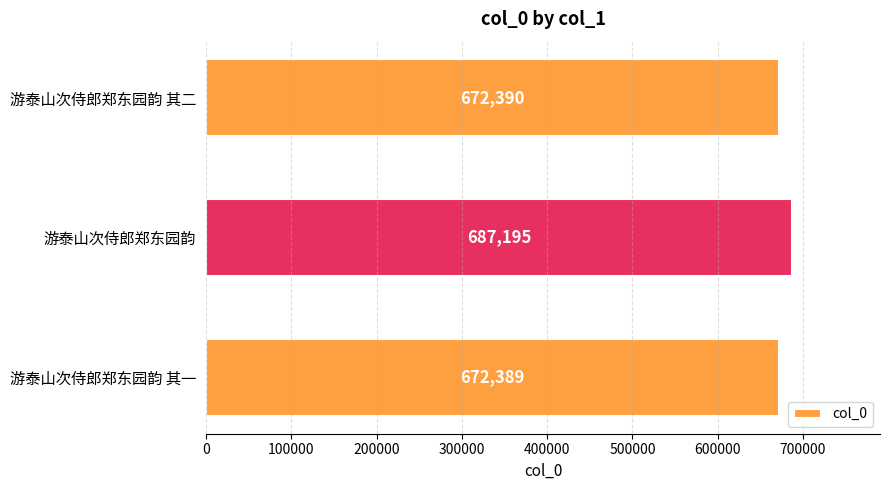

How many categories are shown in the chart?

3